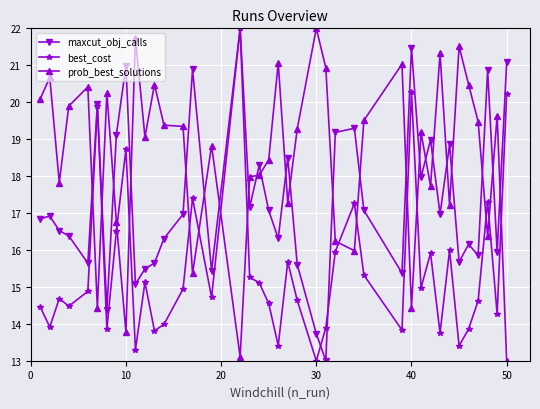

List the series in order of their overall mean, lowest first.

best_cost, maxcut_obj_calls, prob_best_solutions